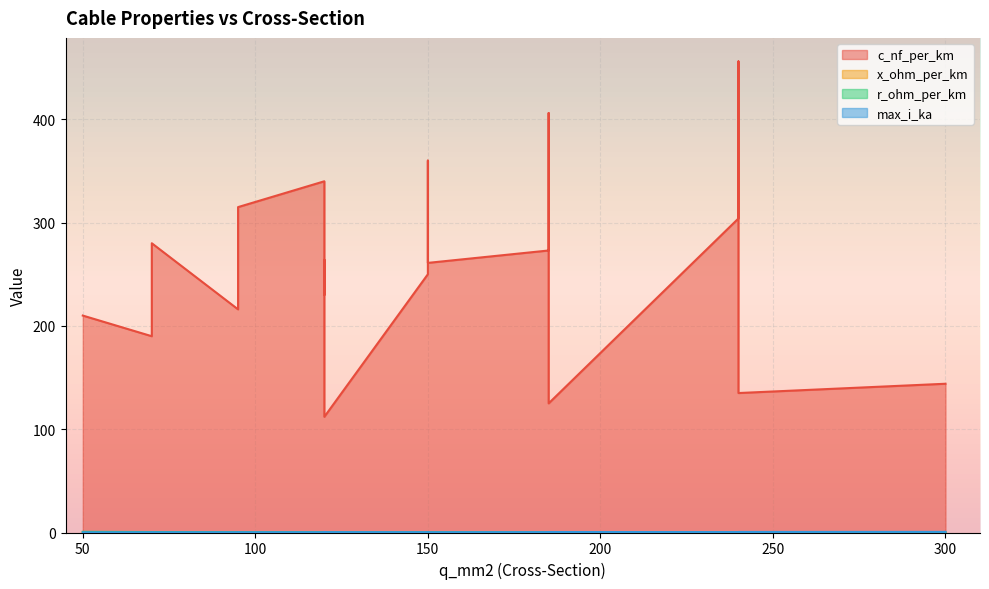

What is the sum of the c_nf_per_km values at 185 and 185?

398.0